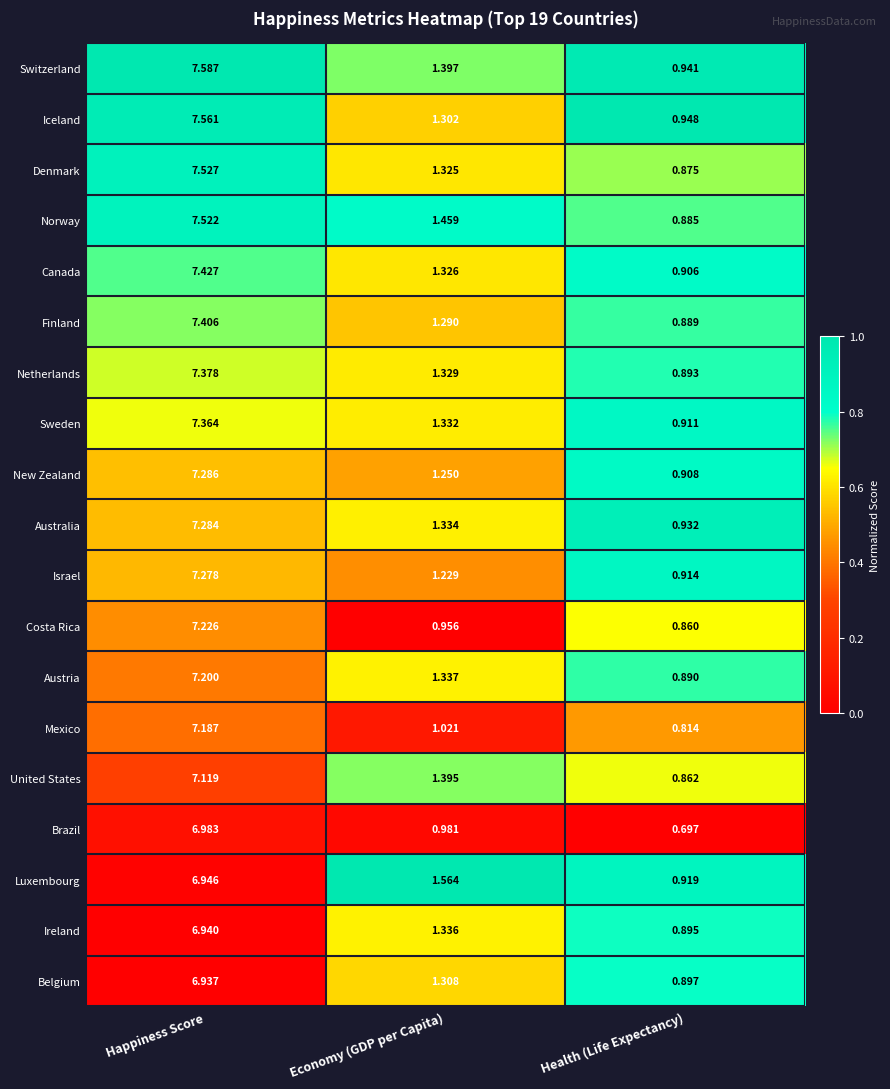

List the series in order of their peak value, lowest first.

Belgium, Ireland, Luxembourg, Brazil, United States, Mexico, Austria, Costa Rica, Israel, Australia, New Zealand, Sweden, Netherlands, Finland, Canada, Norway, Denmark, Iceland, Switzerland